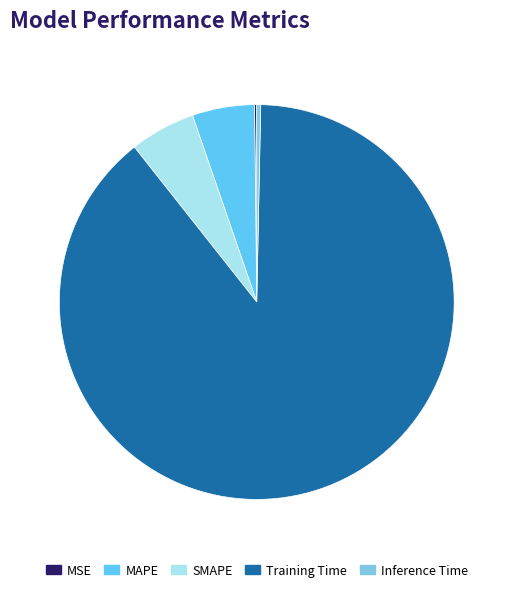

What is the largest slice in the pie chart?

Training Time